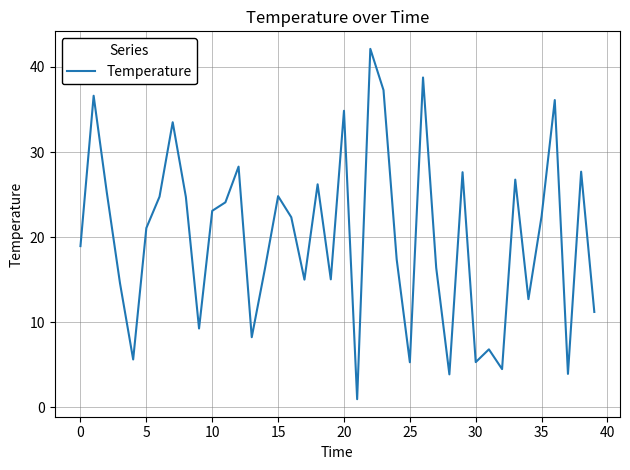

What is the difference between the maximum and minimum values?

41.2